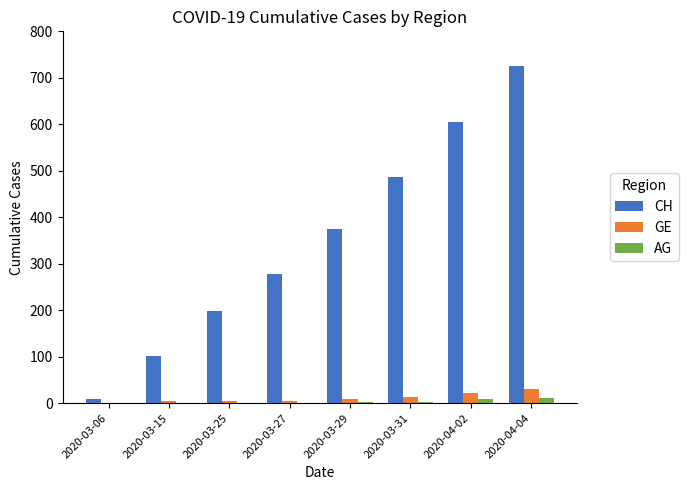

What is the highest value of the CH series?

726